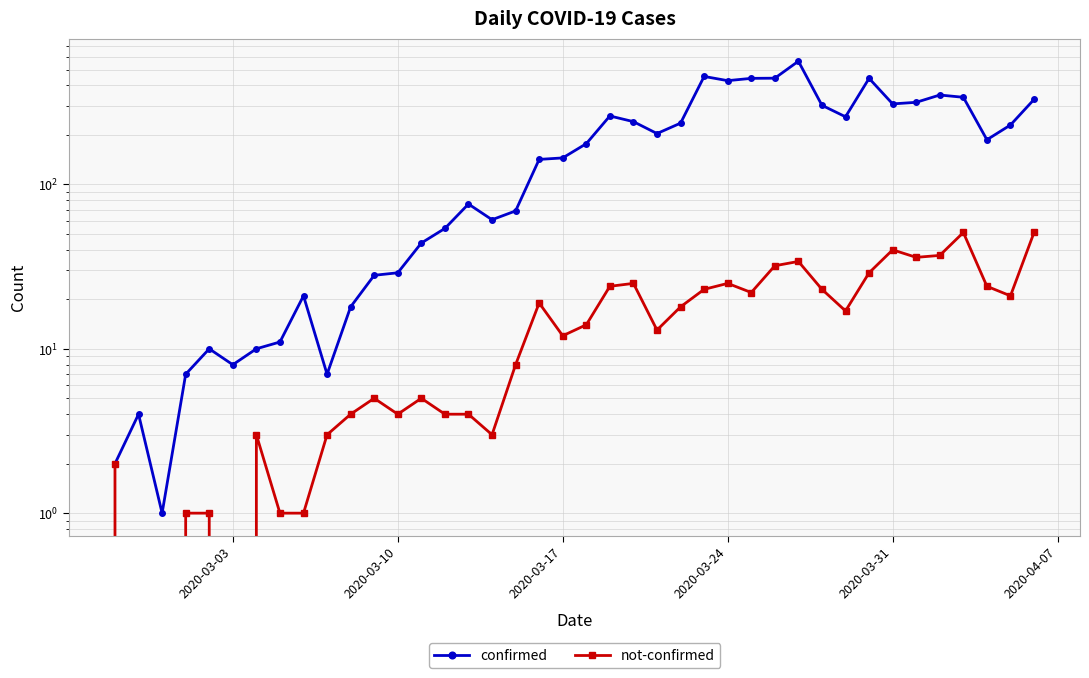

What is the difference between the second highest and second lowest values in the confirmed series?

452